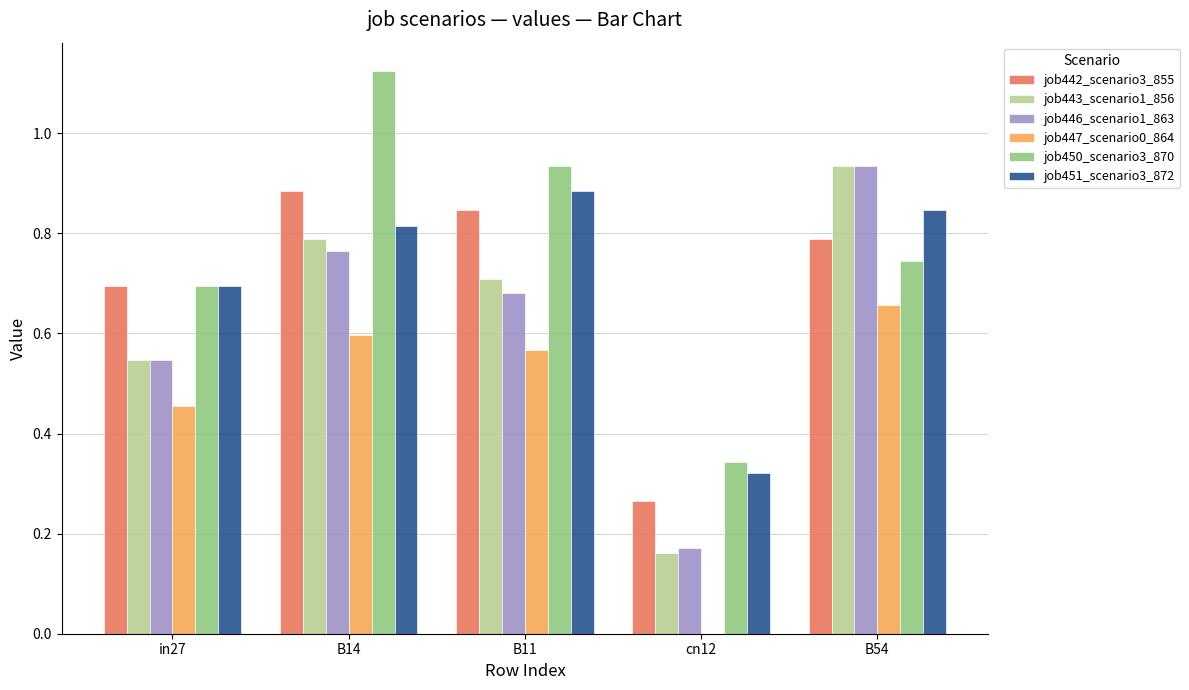

What are all the series names shown in the legend?

job442_scenario3_855, job443_scenario1_856, job446_scenario1_863, job447_scenario0_864, job450_scenario3_870, job451_scenario3_872